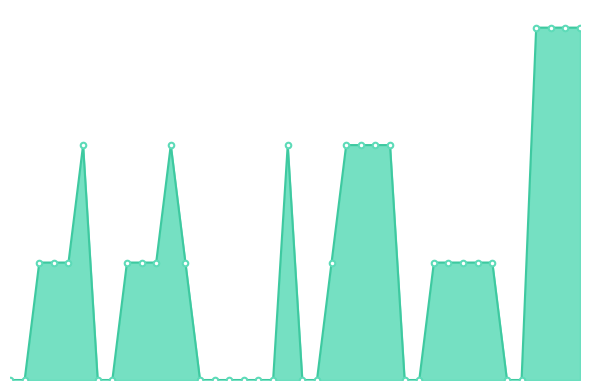

What is the label of the 11th point from the left?

2020-06-10